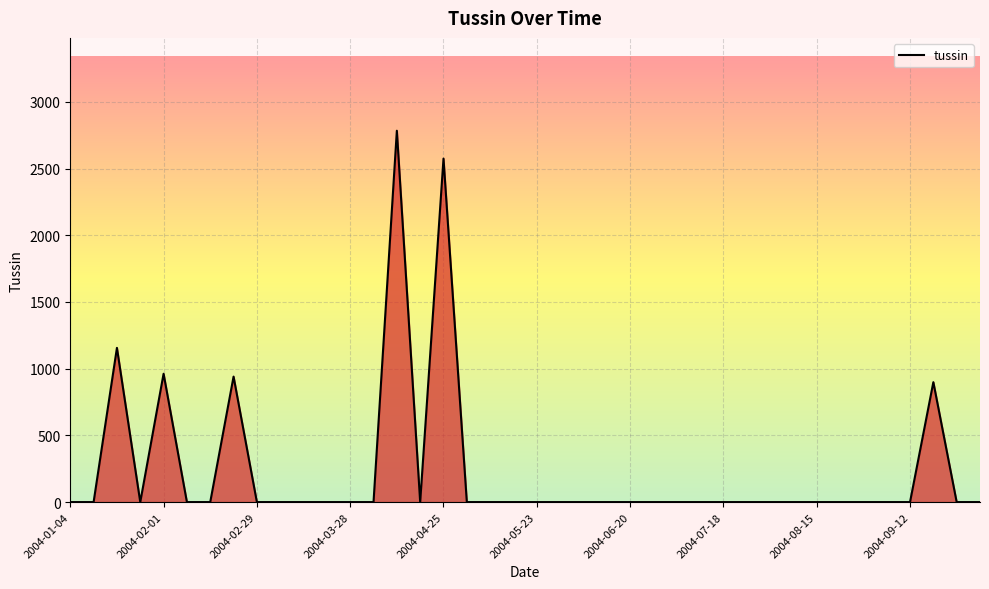

What is the maximum value shown in the chart?

2783.5